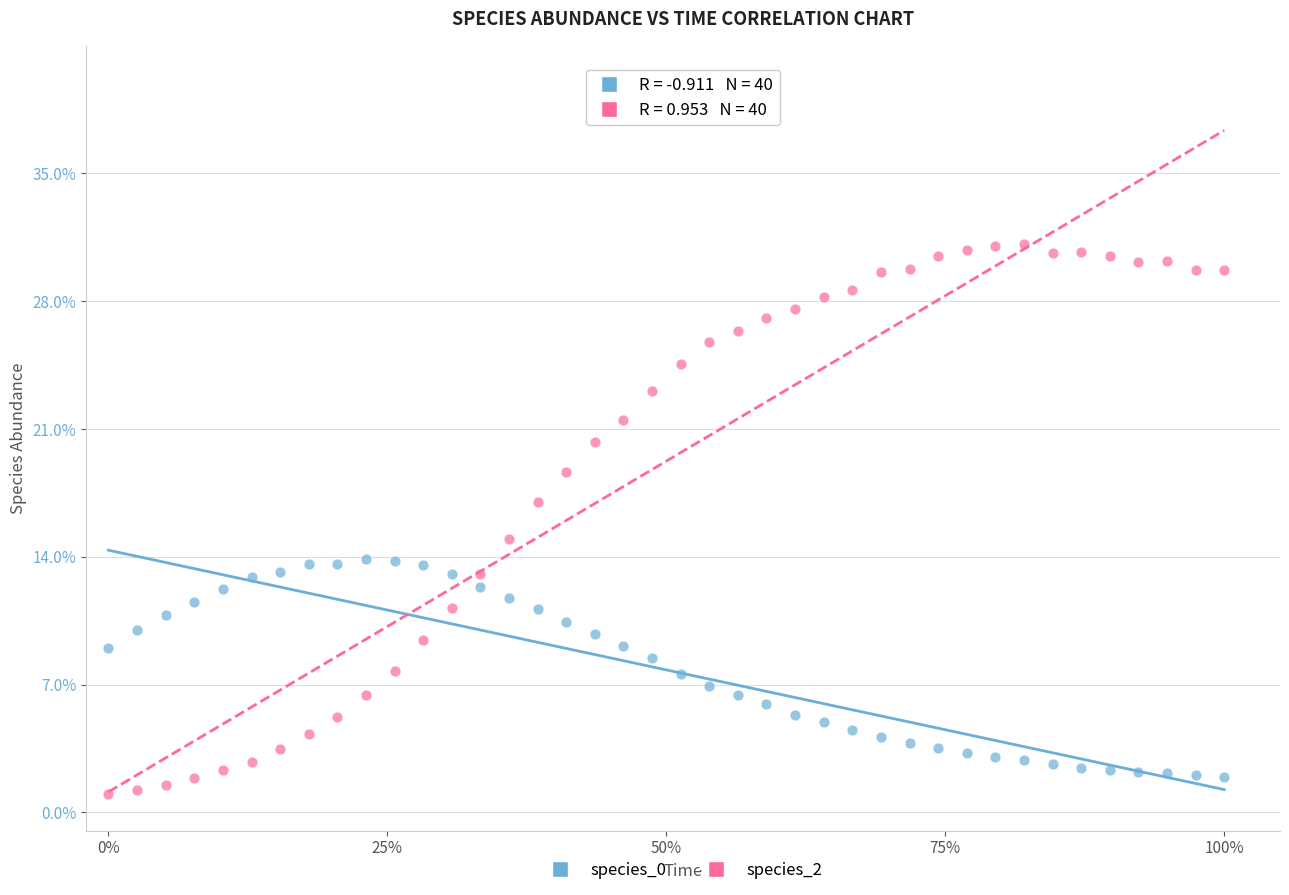

Which series has the widest spread of Y values?

species_2